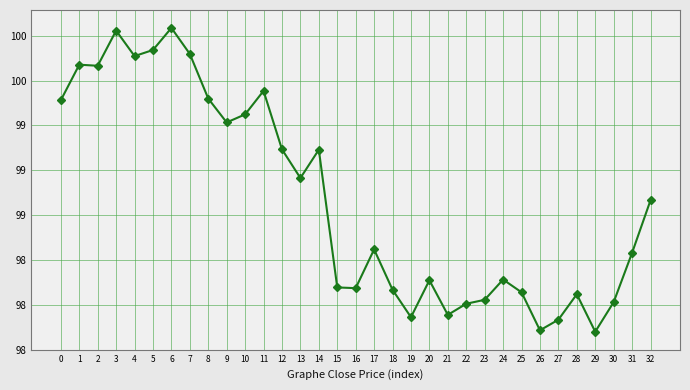

How many points are higher than both their immediate neighbors (excluding endpoints)?

9